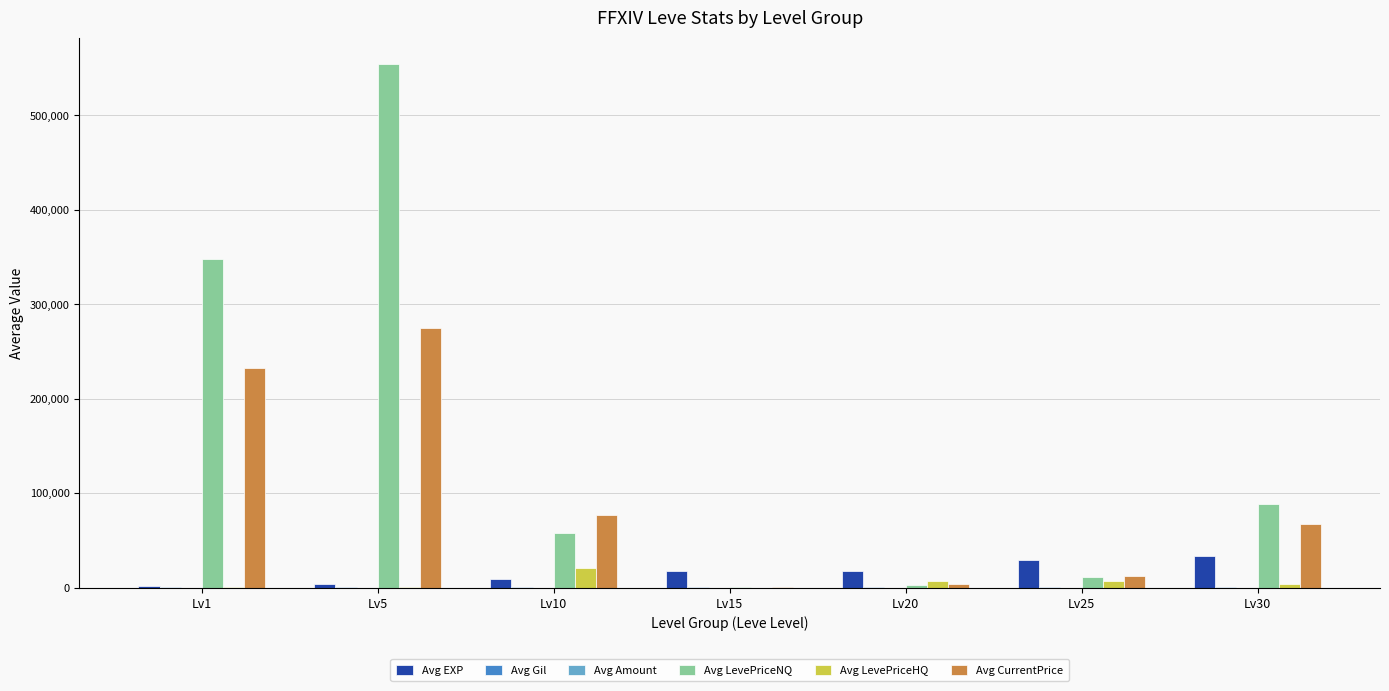

What is the sum of all Avg LevePriceHQ values?

38971.0